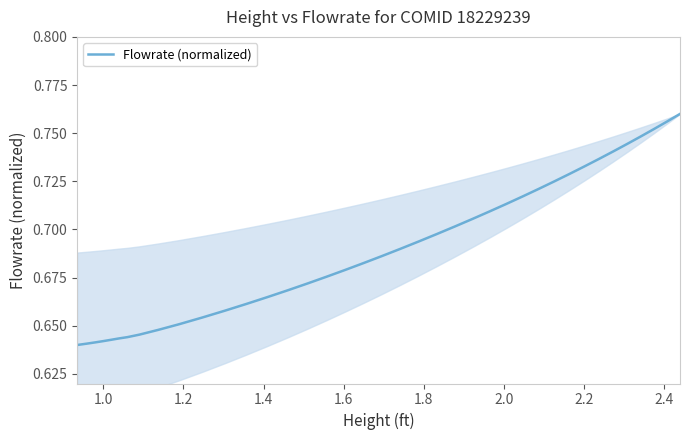

How many lines are shown in the chart?

1